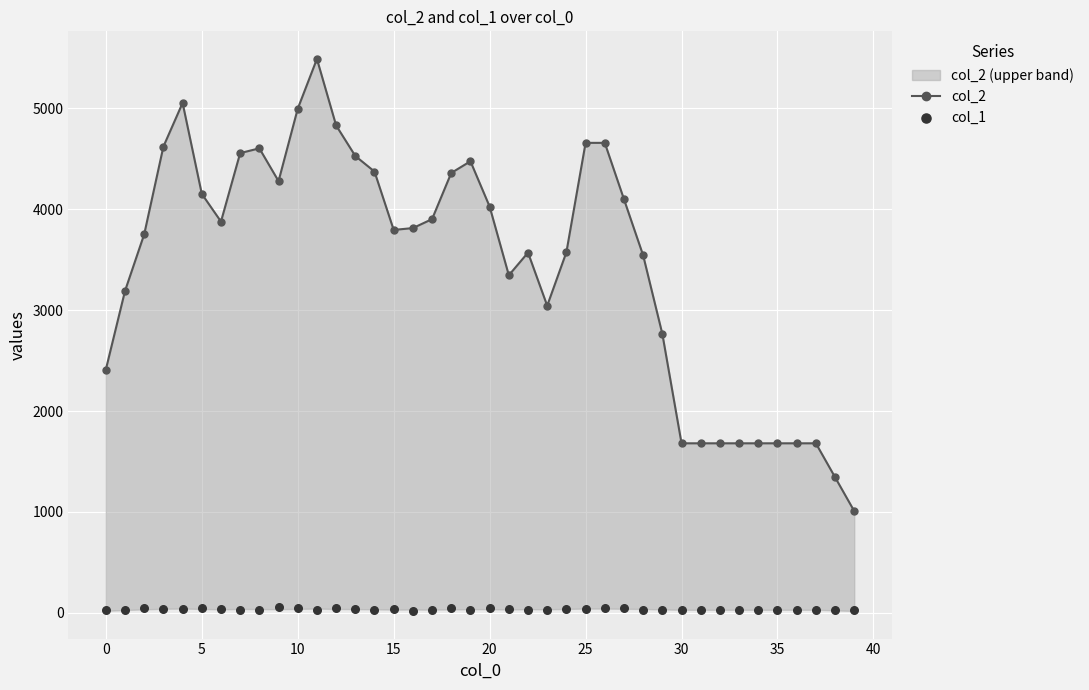

Which series has the largest total across all categories?

col_2